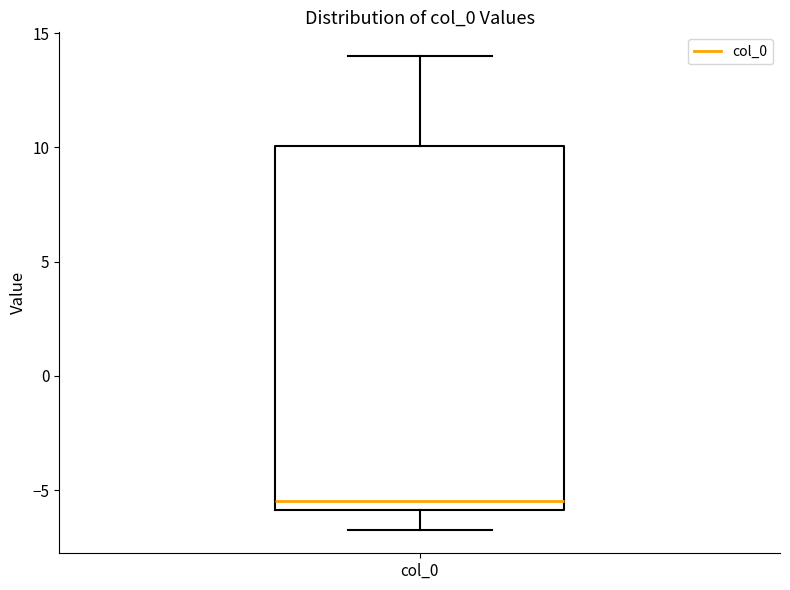

Transcribe this box plot: give where the median line is, the range the box spans, and where the two whiskers end, as read against the y-axis. The values are not printed on the chart, so give them approximately, as read against the axis.

median -5.5, box -6.0 to 10.0, whiskers -6.5 to 14.0